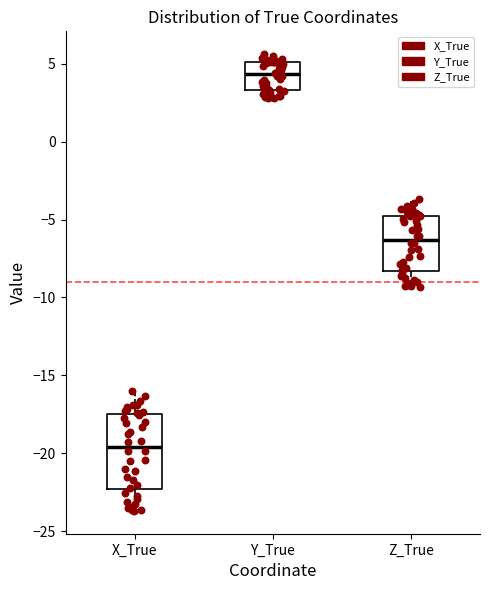

Where is the upper edge of the box for Z_True on the y-axis? The values are not printed on the chart, so give them approximately, as read against the axis.

-4.5